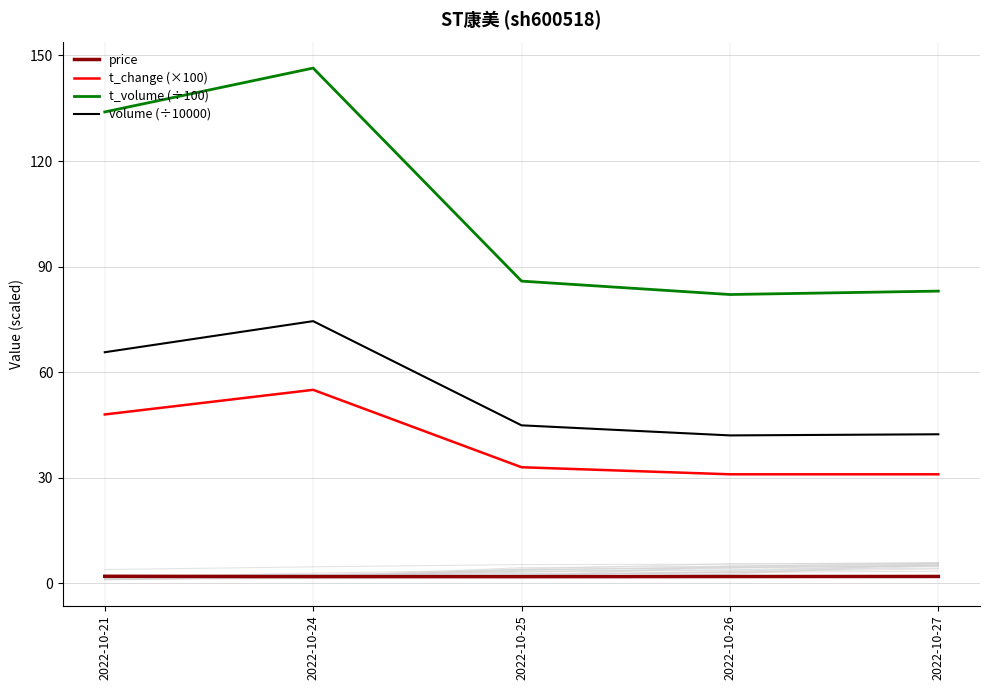

In volume (÷10000), how many points are higher than both neighbors (excluding endpoints)?

1